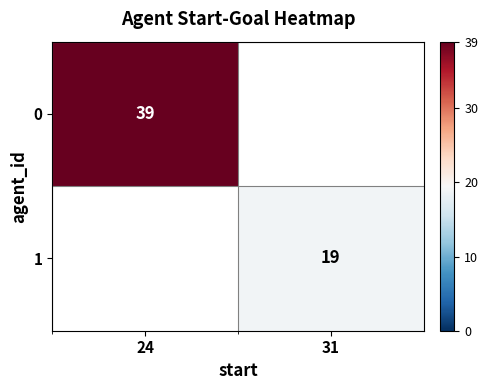

Is the value of 0 at 24 greater than the value of 1 at 31?

Yes